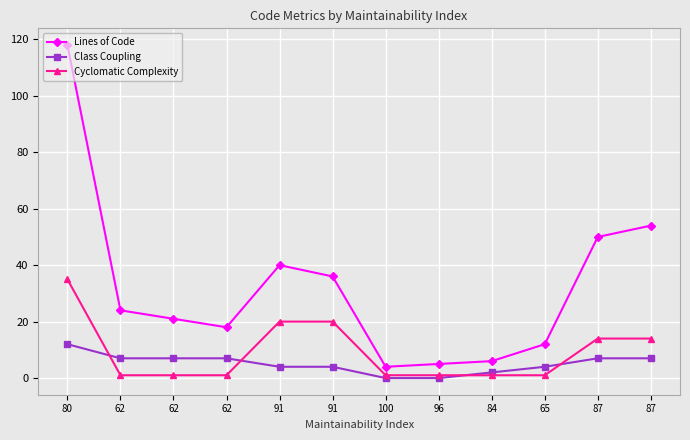

What are all the series names shown in the legend?

Lines of Code, Class Coupling, Cyclomatic Complexity